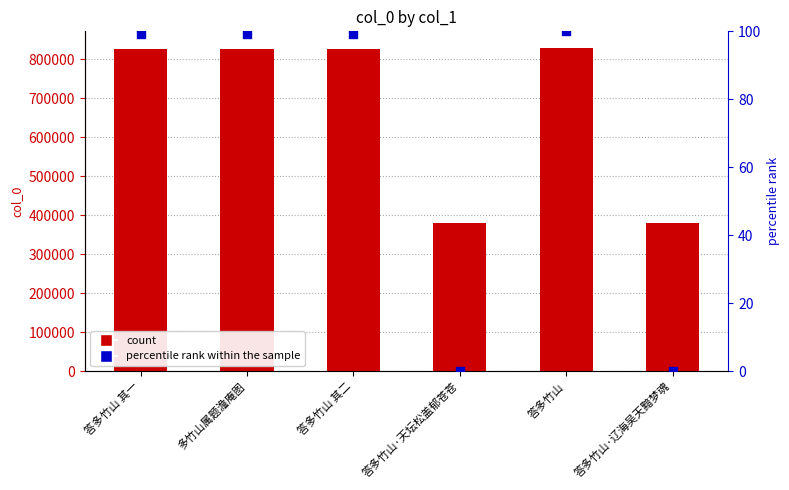

What is the total value across all series at 答多竹山·辽海吴天黯梦魂?

381496.0